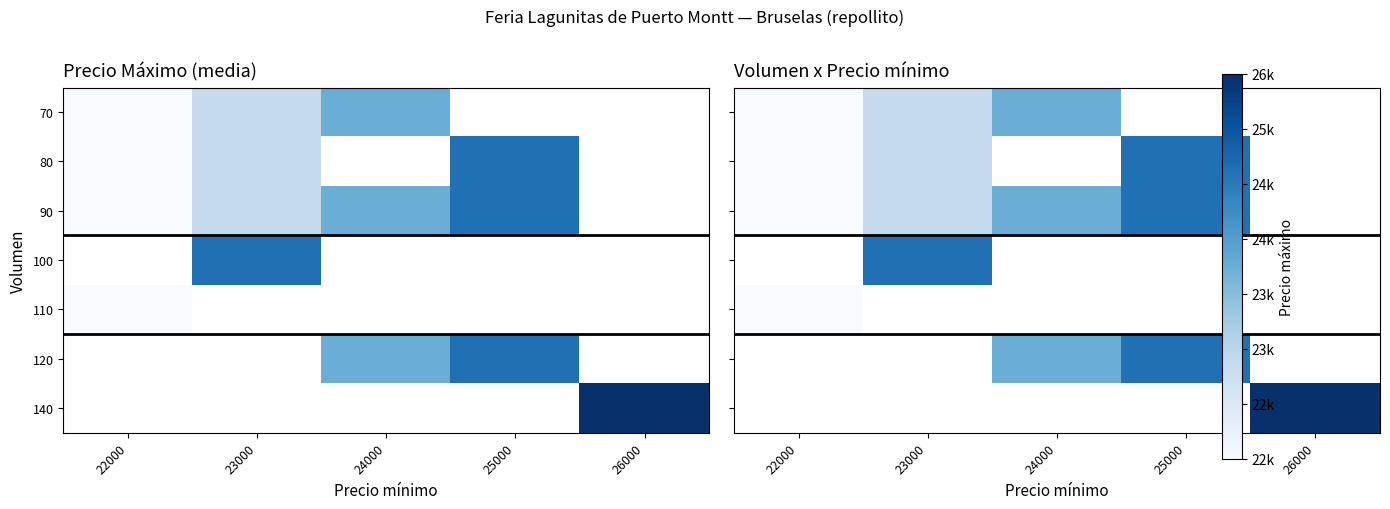

Where does the 90 series first go above 24000?

25000